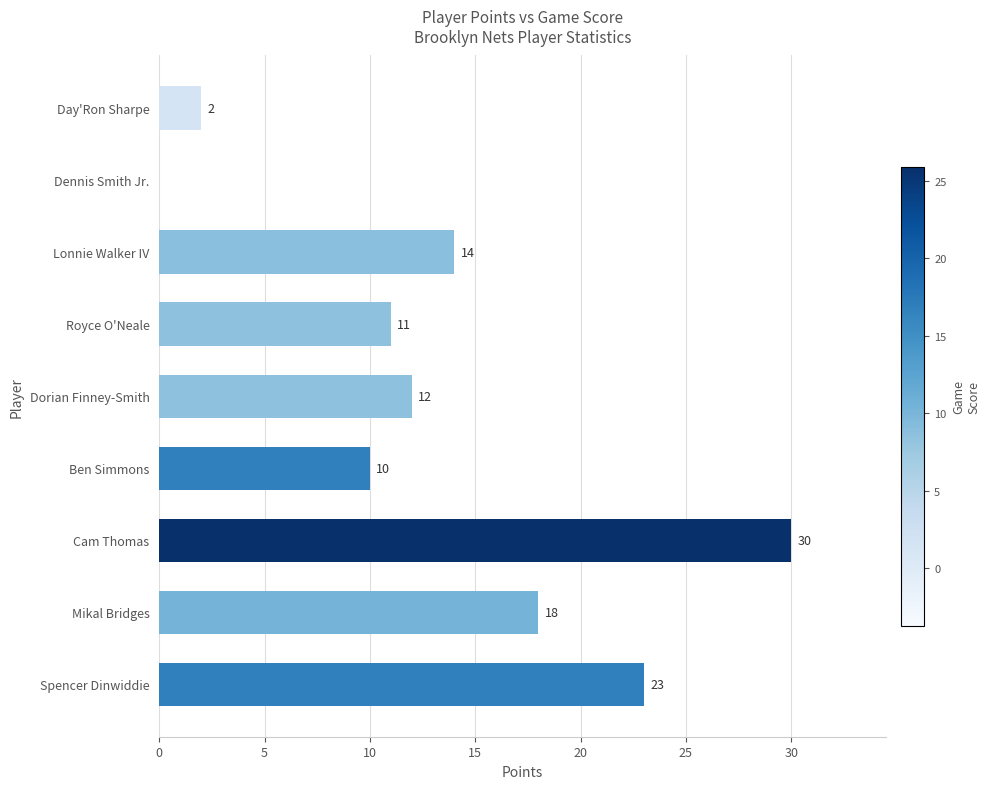

Are the bars grouped side by side (vs. stacked)?

No